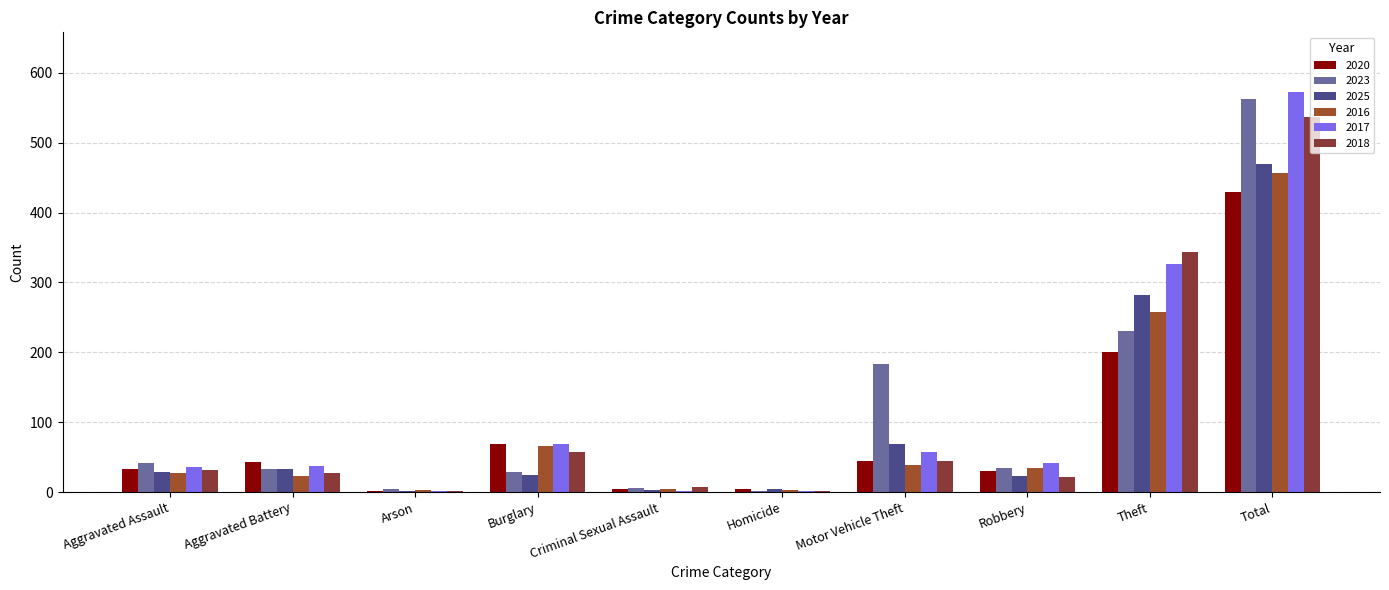

Is it true that 2023 equals 41 at Aggravated Assault?

True